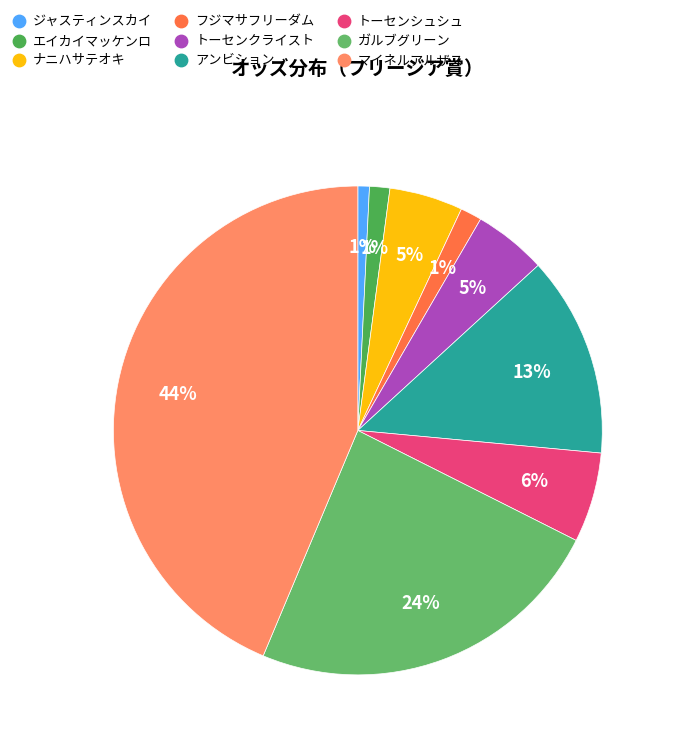

Is it true that フジマサフリーダム is 1% of the pie?

True